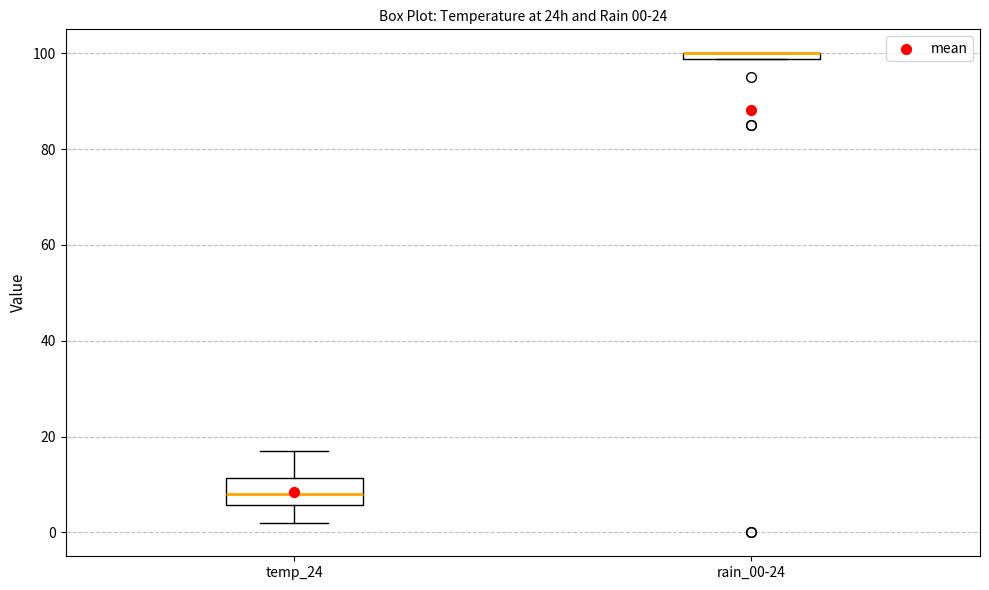

Which box is the tallest, from its lower edge to its upper edge?

temp_24